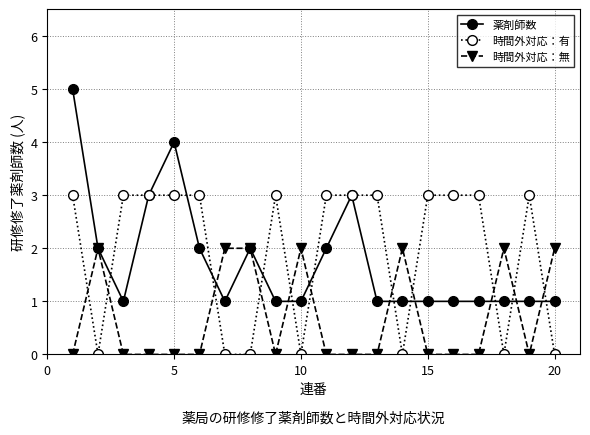

True or false: 時間外対応：有 has more than 1 points higher than both neighbors.

True